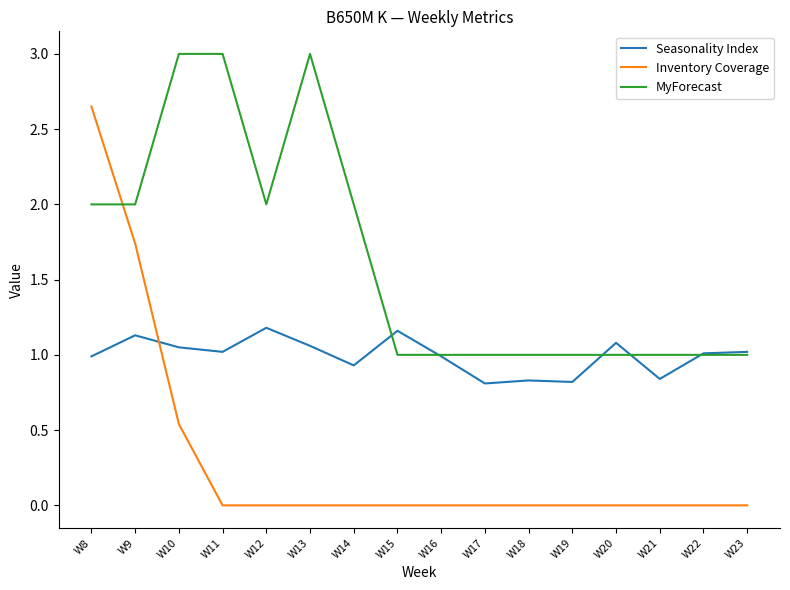

The MyForecast series shows 1.0 at W18. True or false?

True